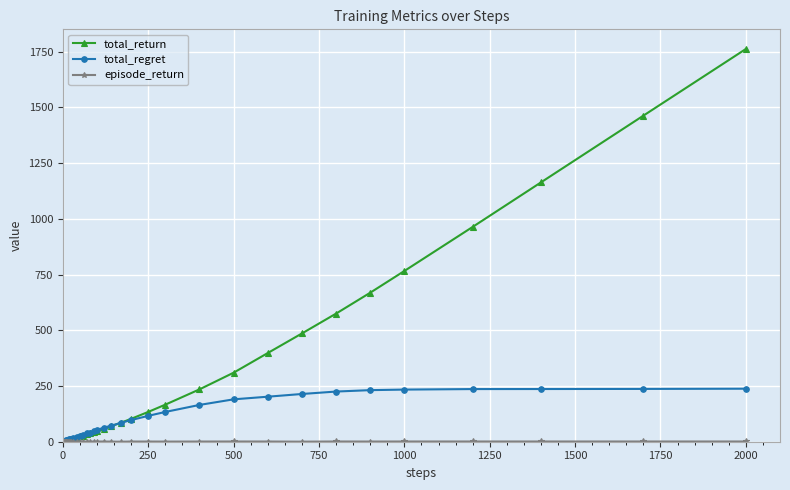

Which series has the widest spread of values?

total_return